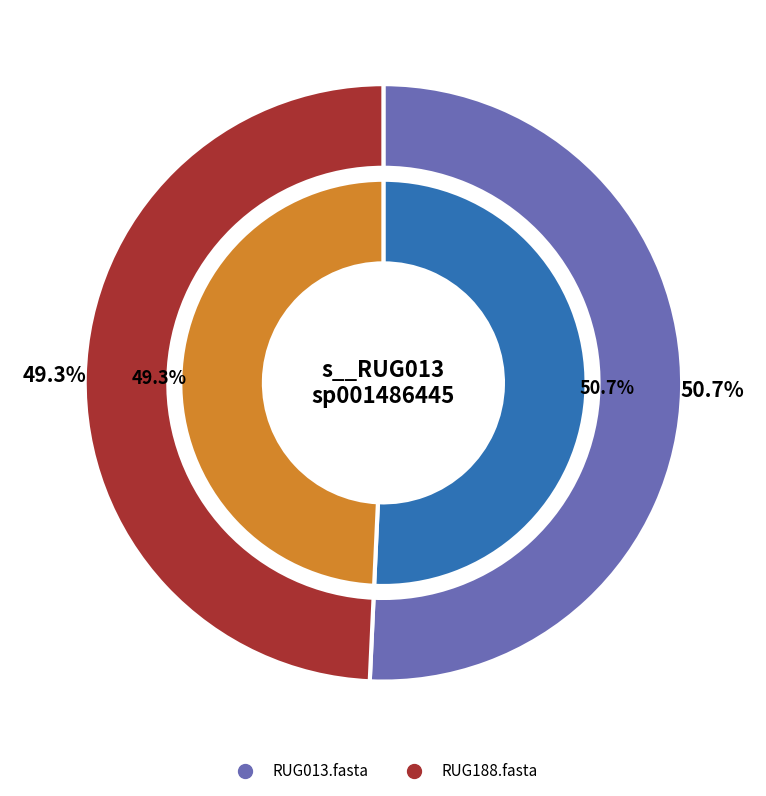

What percentage is the RUG188.fasta slice, to the nearest percent?

49%